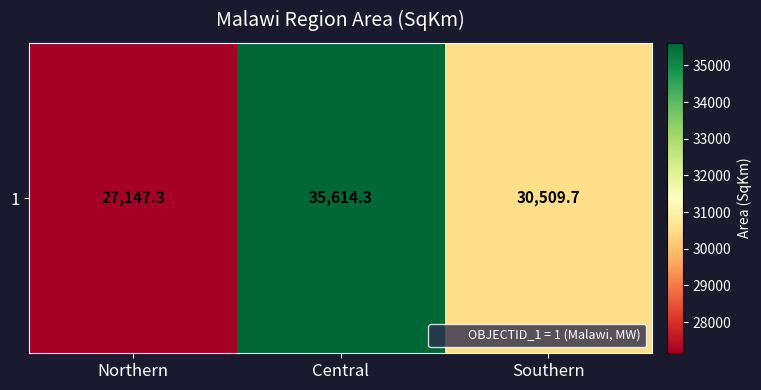

Between Northern and Central, which is larger?

Central